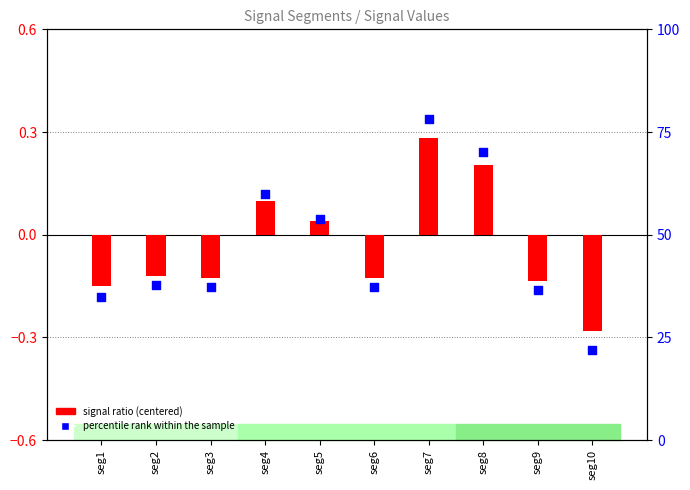

What is the total value across all series at seg10?

21.6